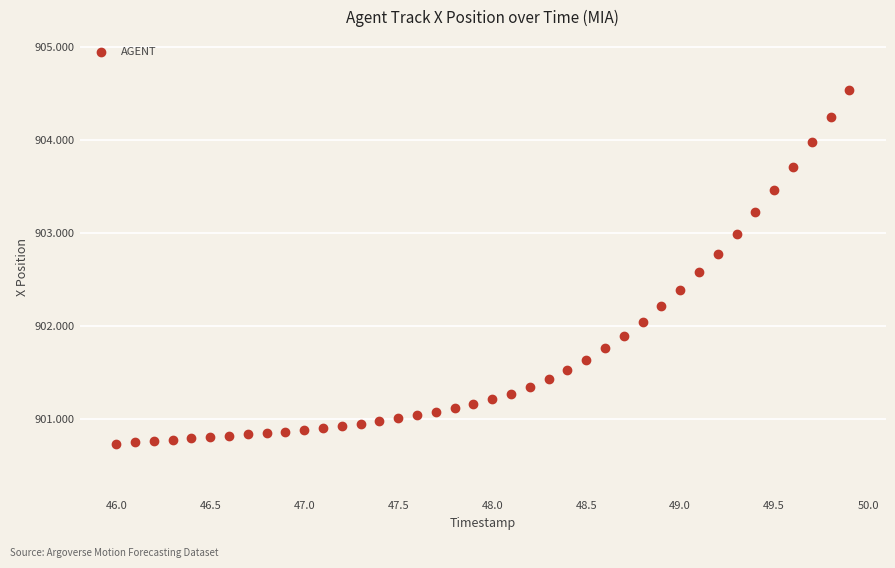

What is the range of Y values (max minus min)?

3.8